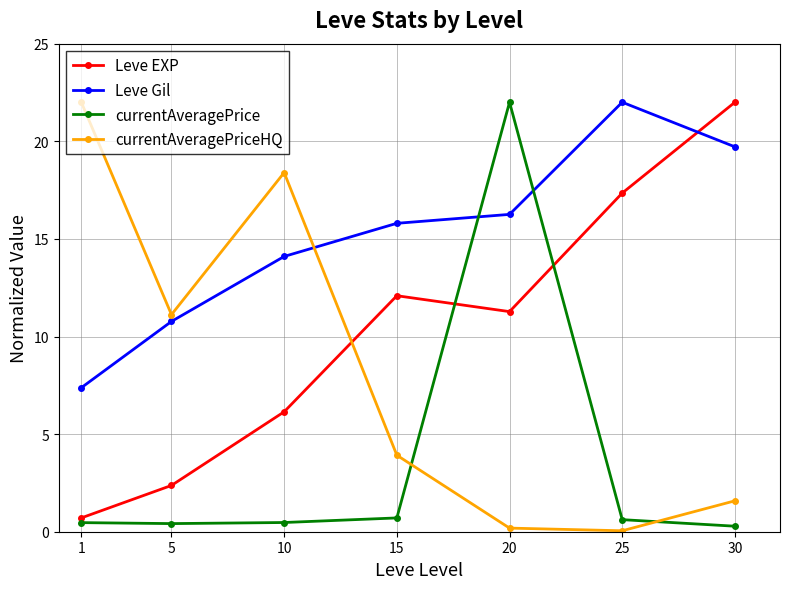

At which category does Leve EXP reach its first local peak?

15